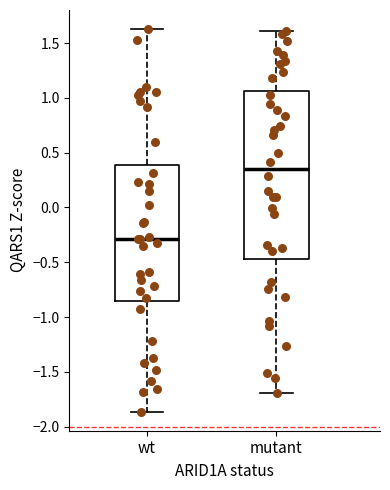

Comparing the boxes themselves (not the whiskers), which one is the tallest?

mutant